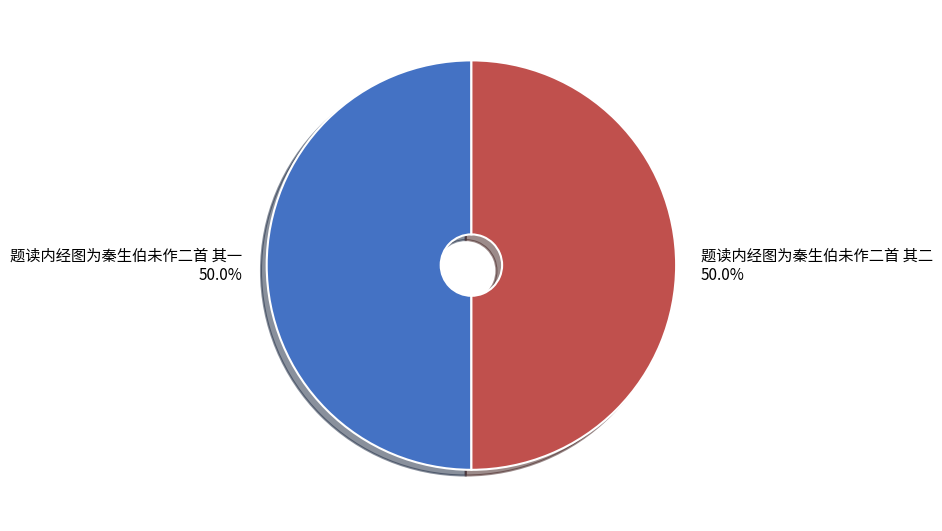

What percentage is the 题读内经图为秦生伯未作二首 其二 slice, to the nearest percent?

50%